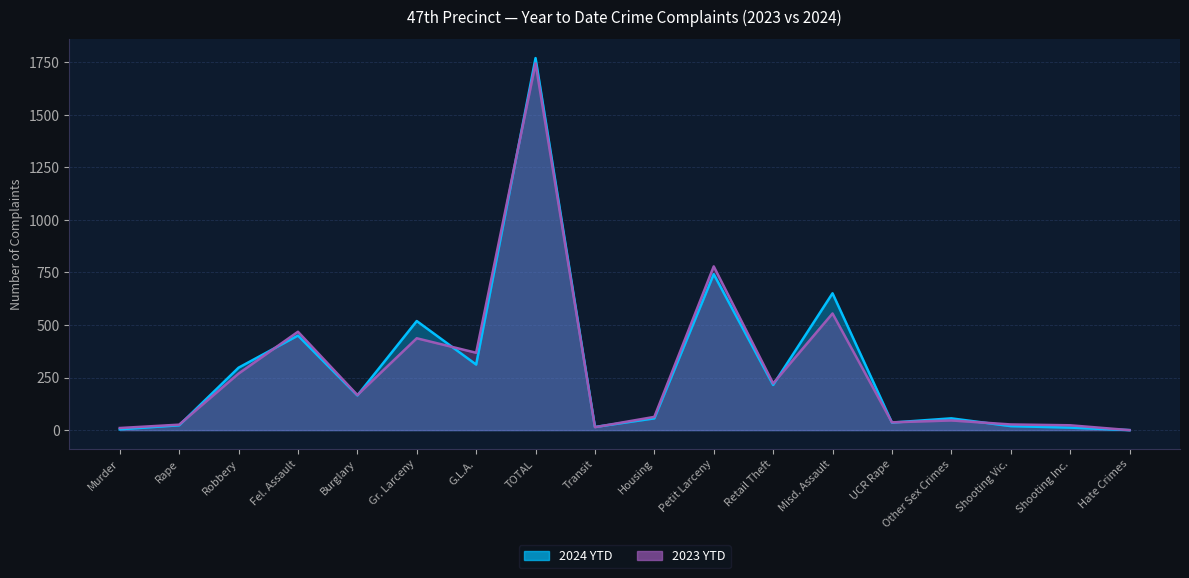

Between Burglary and Petit Larceny, which series saw the biggest shift?

2023 YTD